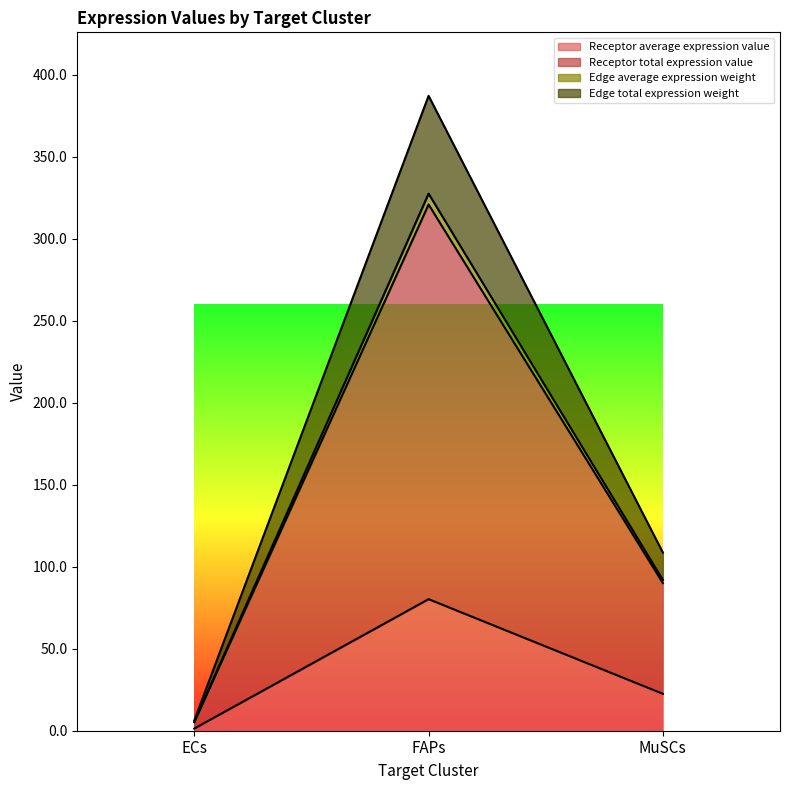

Which category has the lowest value in the Receptor average expression value series?

ECs